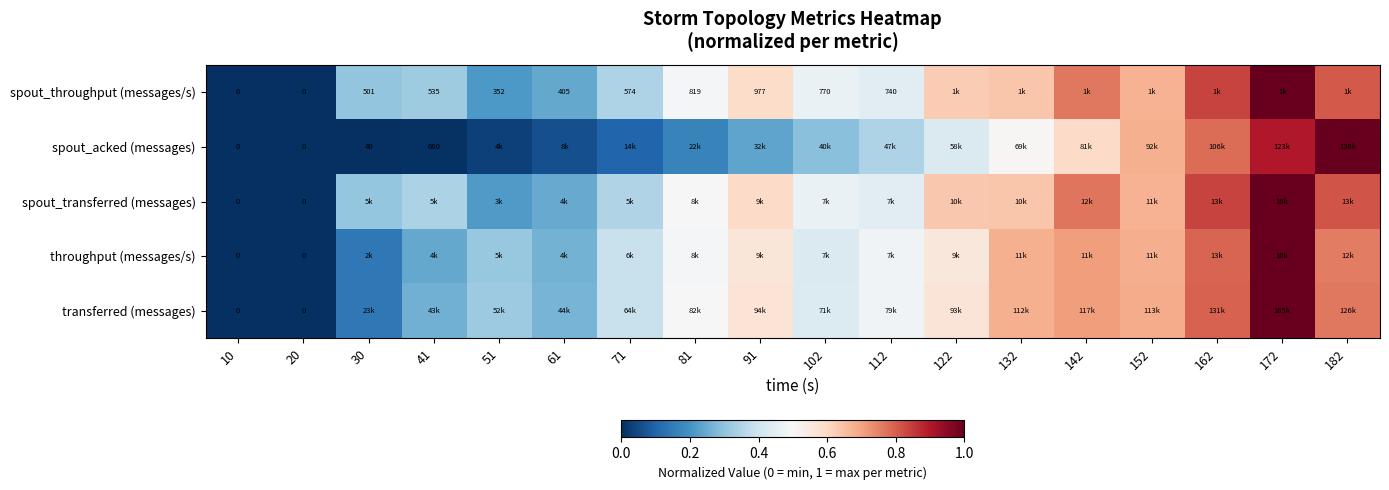

Is the value of spout_acked (messages) at 41 greater than the value of spout_throughput (messages/s) at 91?

No